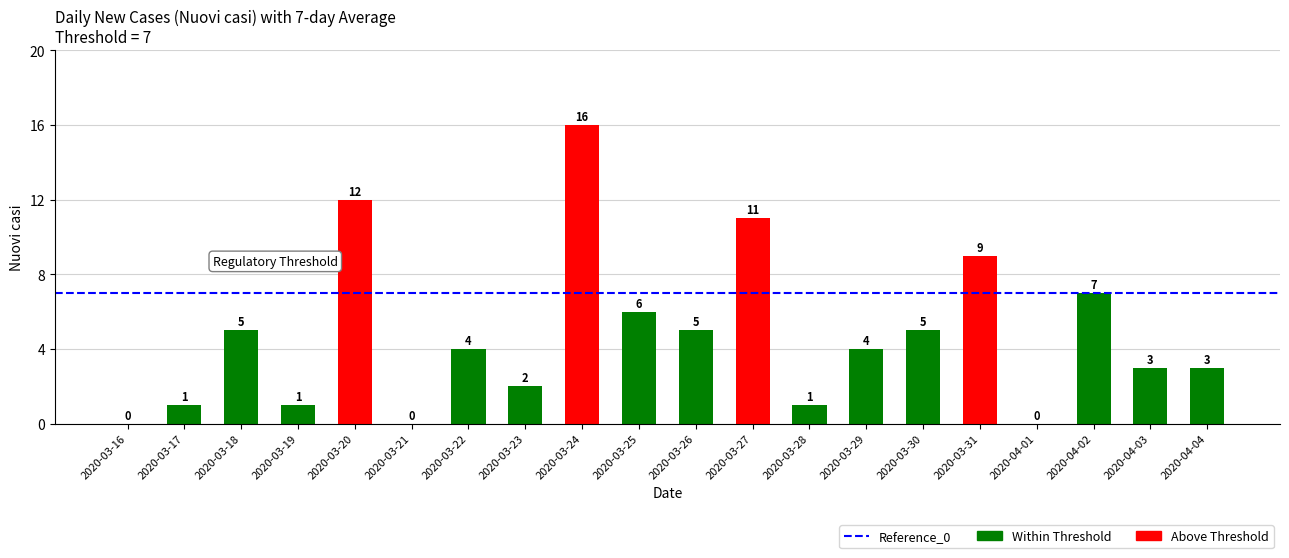

How many categories are shown in the chart?

20